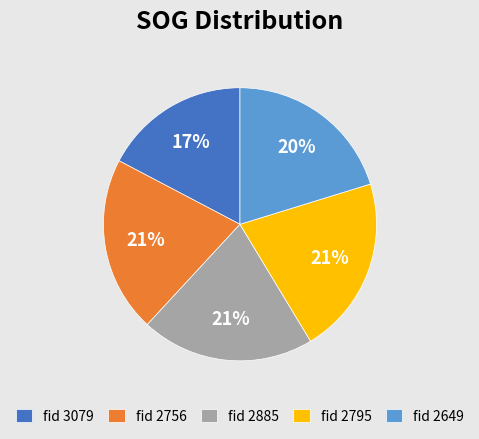

To the nearest percent, what percentage of the pie is fid 3079?

17%